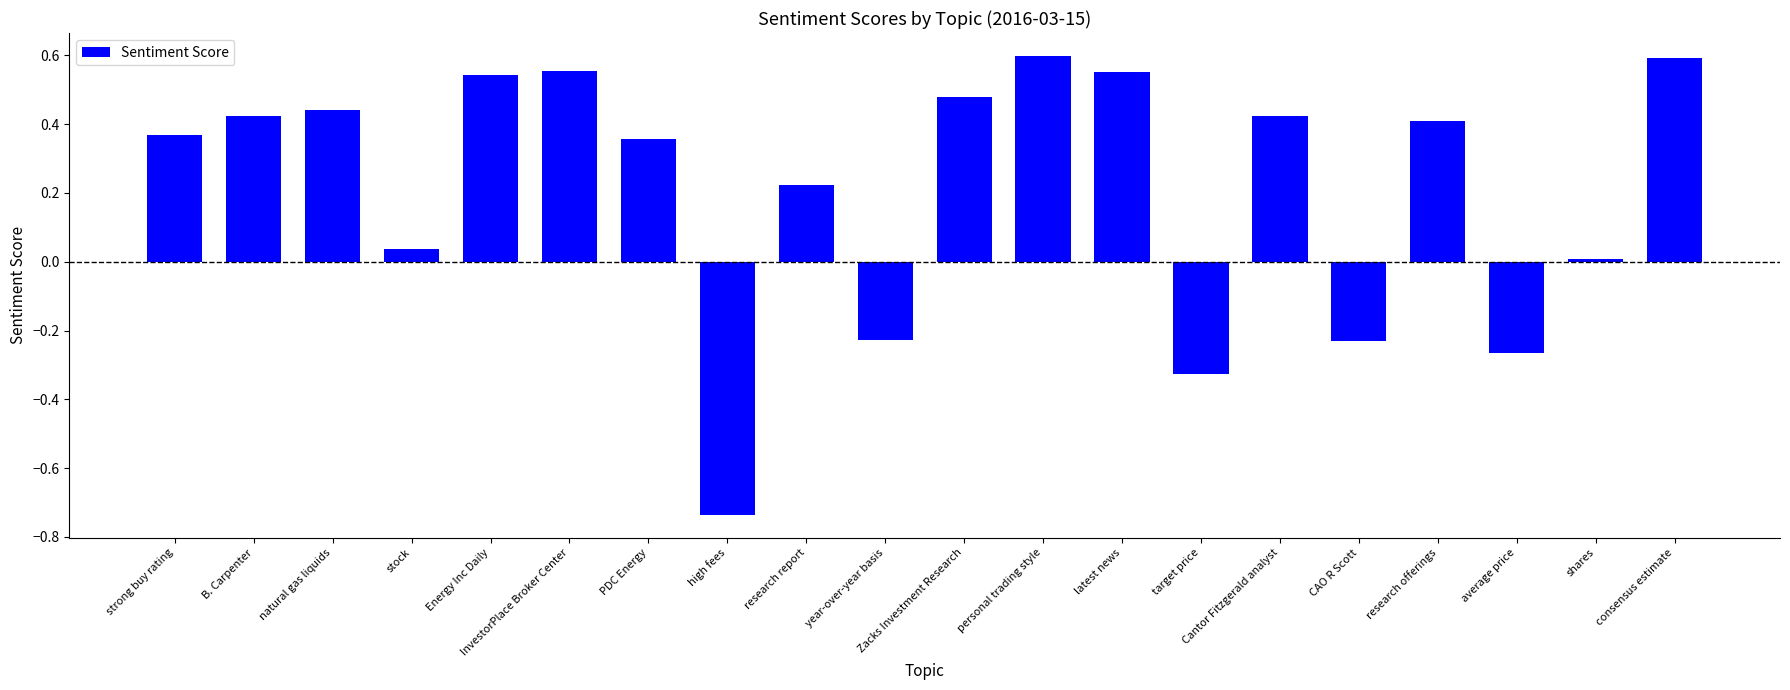

What is the change in value from year-over-year basis to latest news?

+0.8